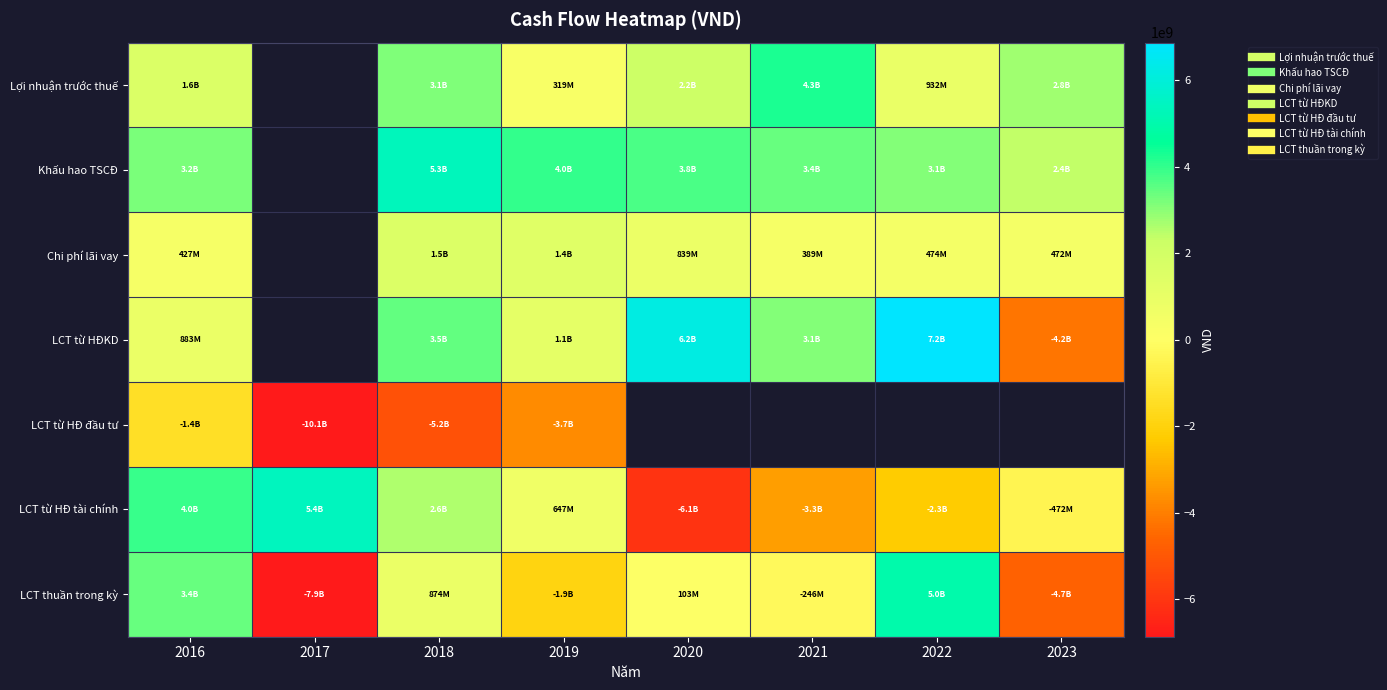

What is the highest value of the Chi phí lãi vay series?

1528826325.0